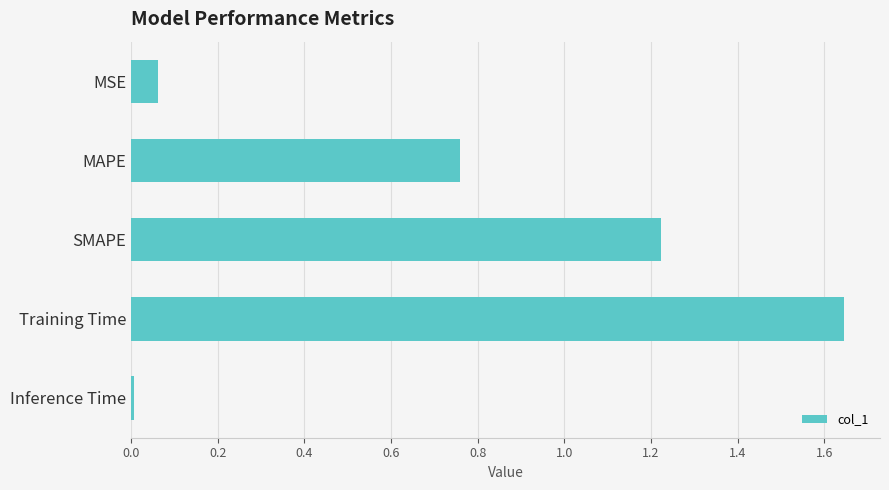

Which has a higher value, SMAPE or MAPE?

SMAPE